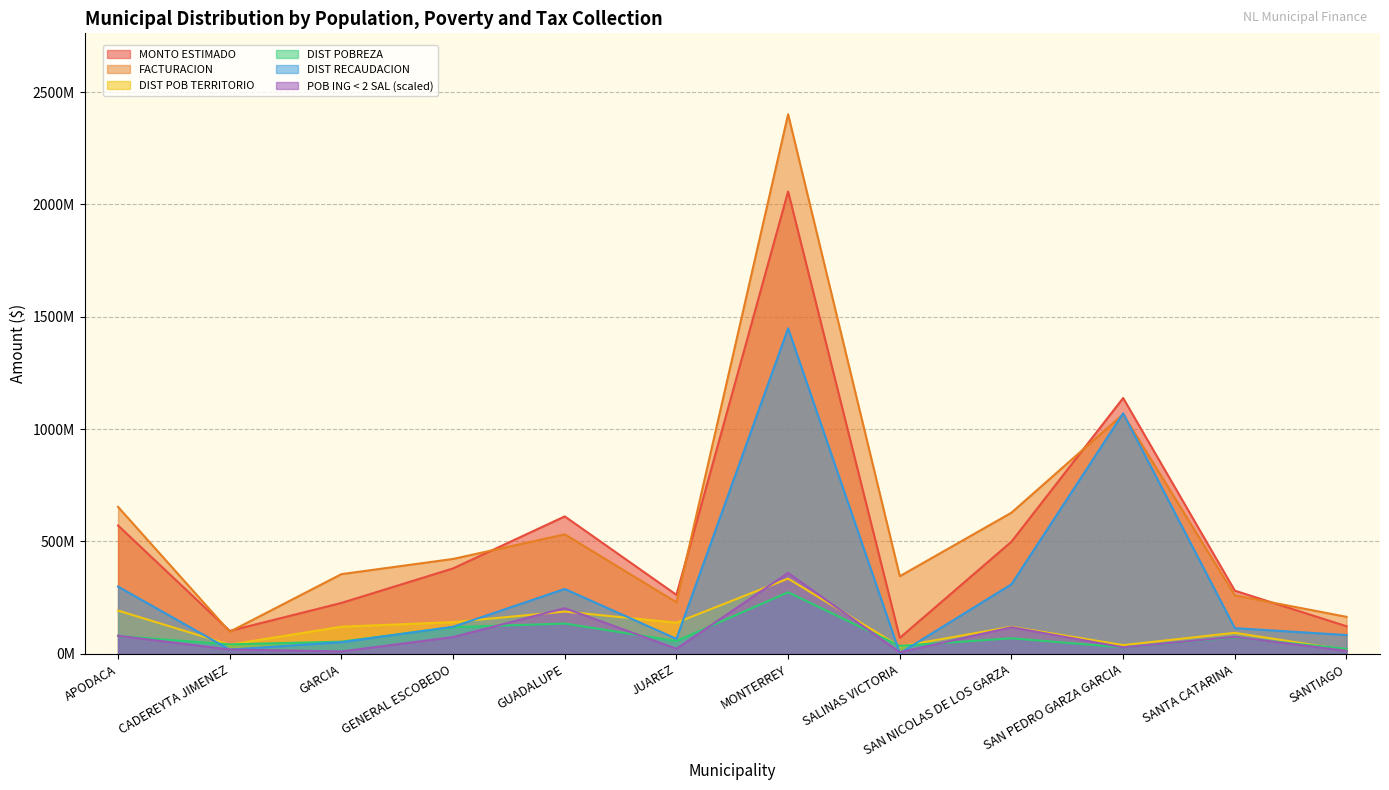

What is the value of the DIST POB TERRITORIO point at the 12th from the left?

17103192.2